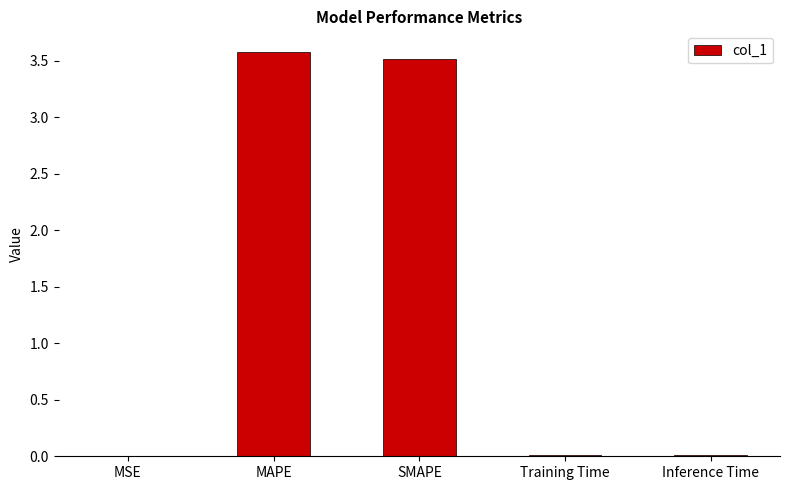

Between SMAPE and Inference Time, which is larger?

SMAPE